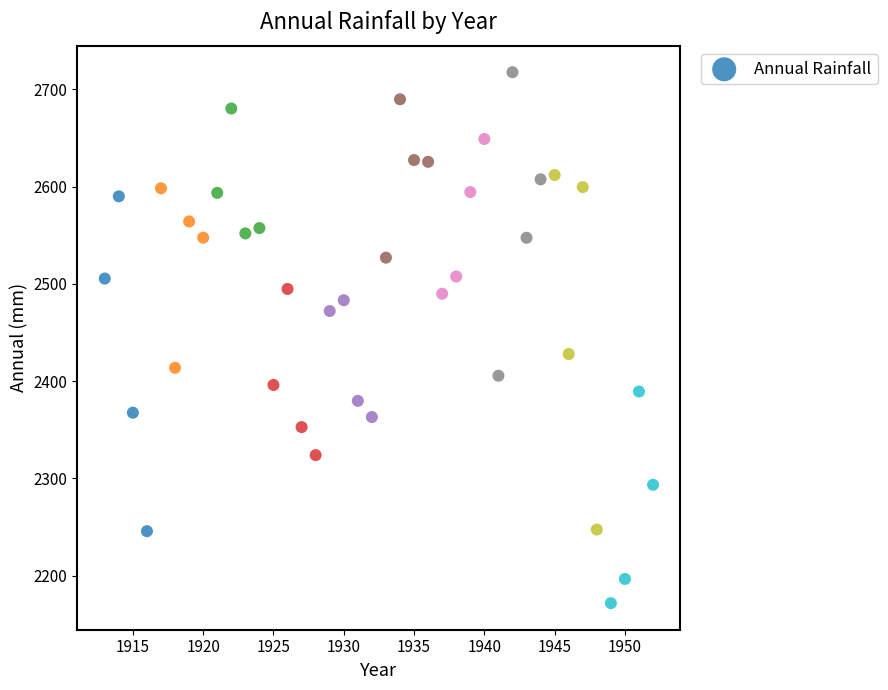

What Y value in the scatter plot is closest to 2444?

2427.8